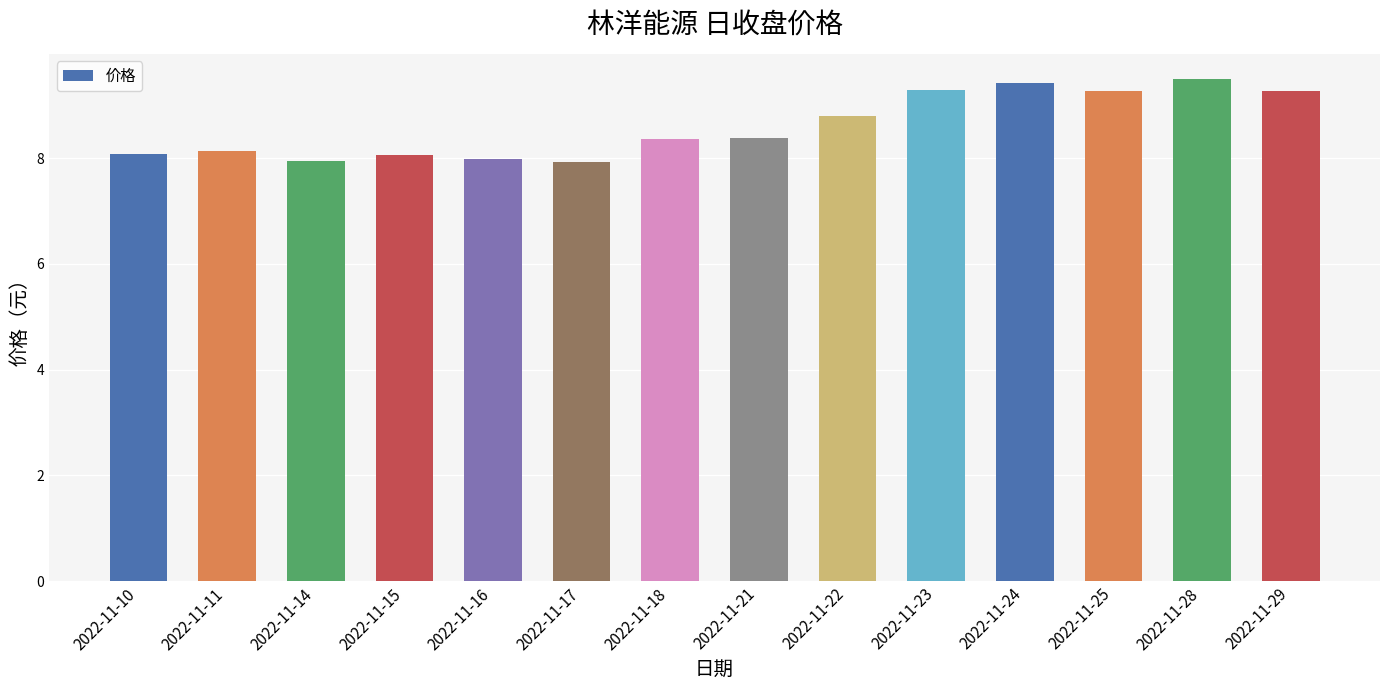

The value at 2022-11-15 is 11.1. True or false?

False